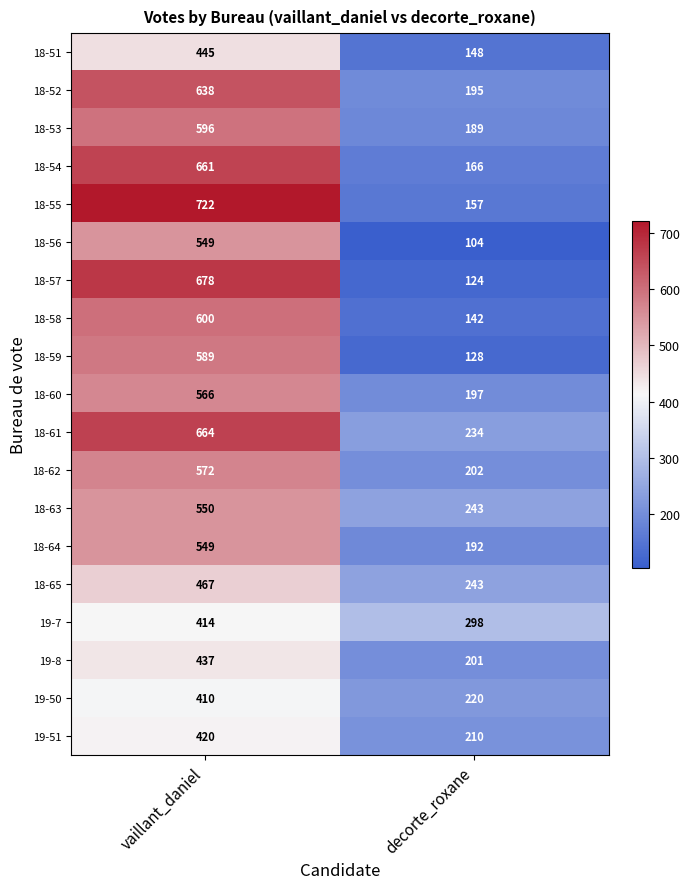

Between vaillant_daniel and decorte_roxane, which series saw the biggest shift?

18-55